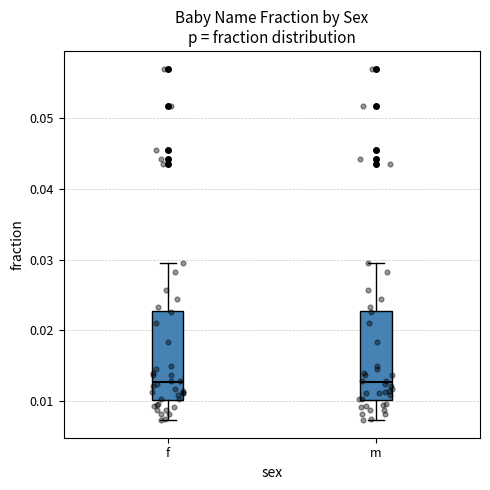

Reading left to right, read every box against the y-axis: the position of its median line, the range the box covers, and the ends of its whiskers. The values are not printed on the chart, so give them approximately, as read against the axis.

f: median 0.013, box 0.010 to 0.023, whiskers 0.007 to 0.029
m: median 0.013, box 0.010 to 0.023, whiskers 0.007 to 0.029